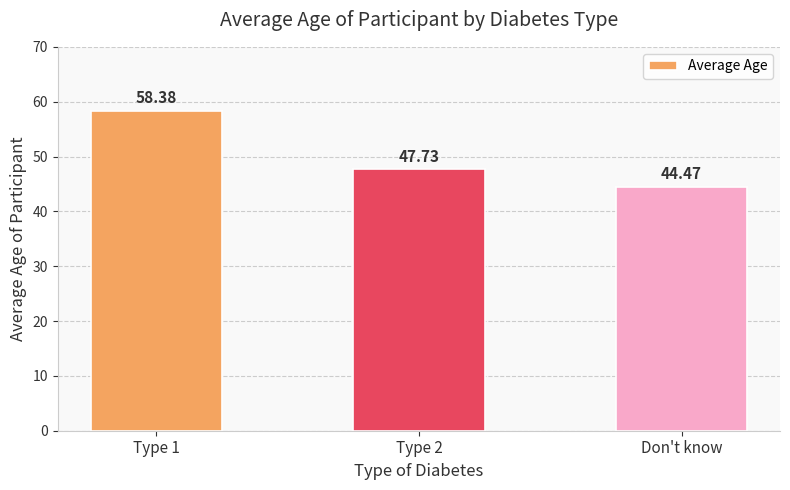

Reading left to right, extract all data points from this chart.

58.4	47.7	44.5